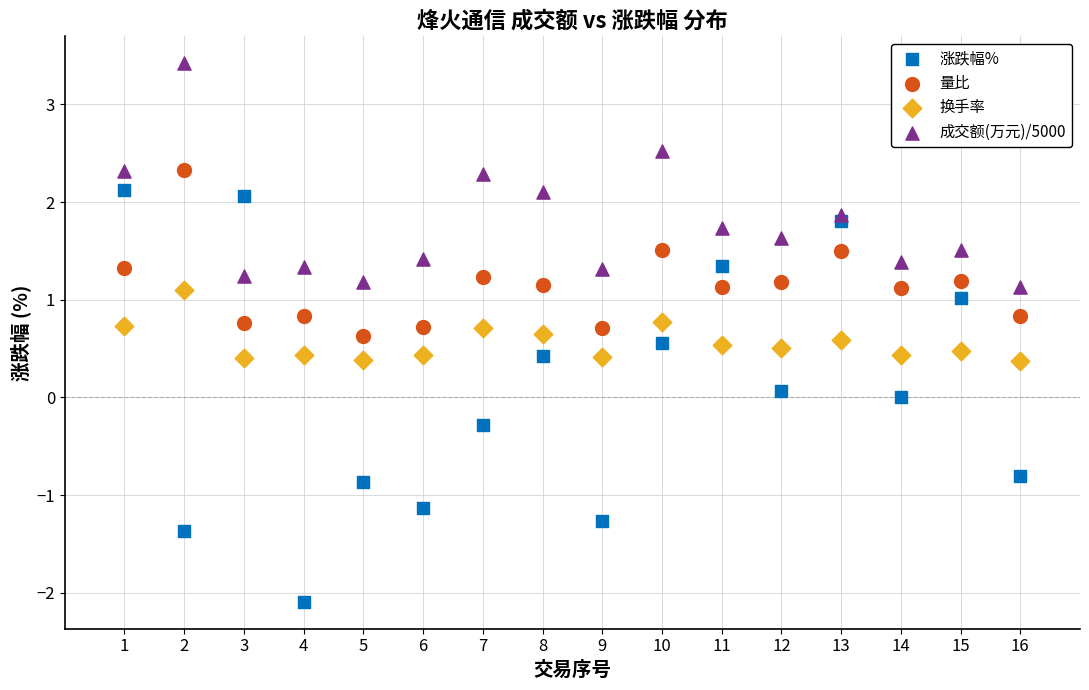

Which series contains the lowest Y value?

涨跌幅%